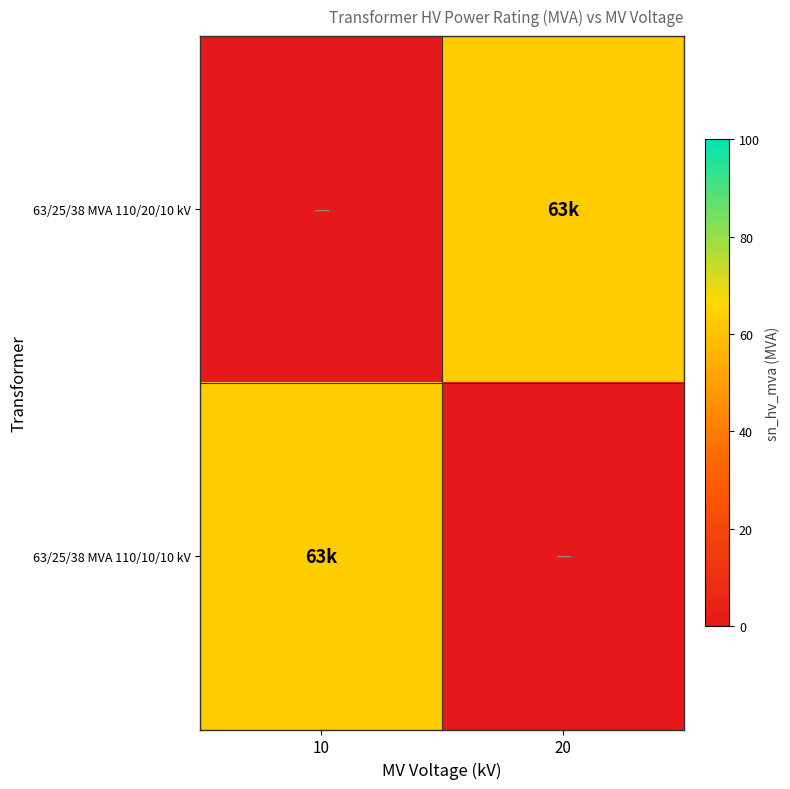

Which has a higher value, 10 or 20?

20